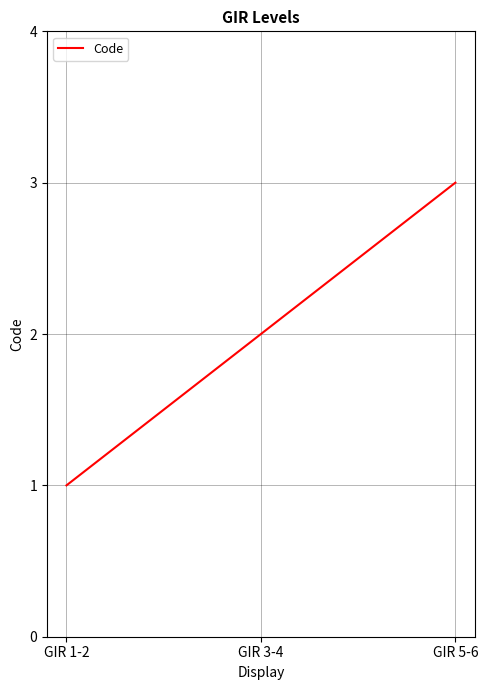

Does the chart display data point markers on the line(s)?

No